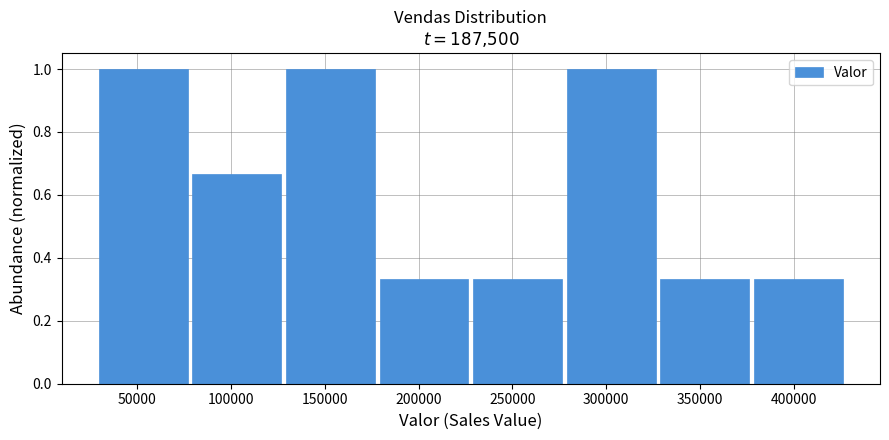

Reading left to right, list every bar in this chart as the range it spans on the x-axis followed by its height. Neither the bar edges nor the heights are printed on the chart, so give them approximately, as read against the axes.

30000 to 80000: 1.00
80000 to 130000: 0.66
130000 to 180000: 1.00
180000 to 230000: 0.34
230000 to 280000: 0.34
280000 to 330000: 1.00
330000 to 380000: 0.34
380000 to 430000: 0.34